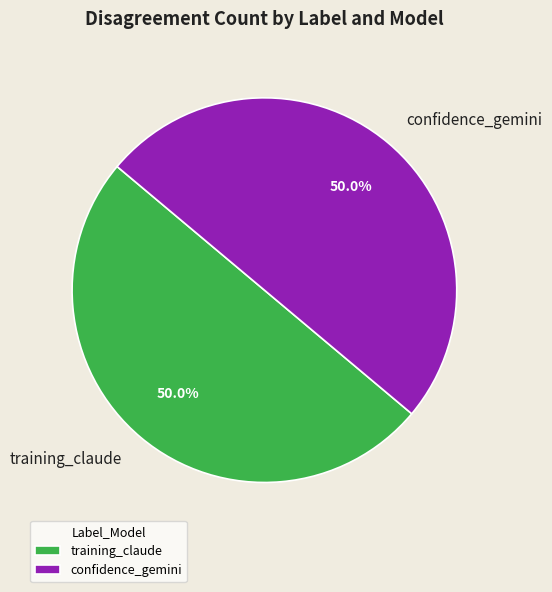

What is the ratio of the value at training_claude to the value at confidence_gemini?

1.0